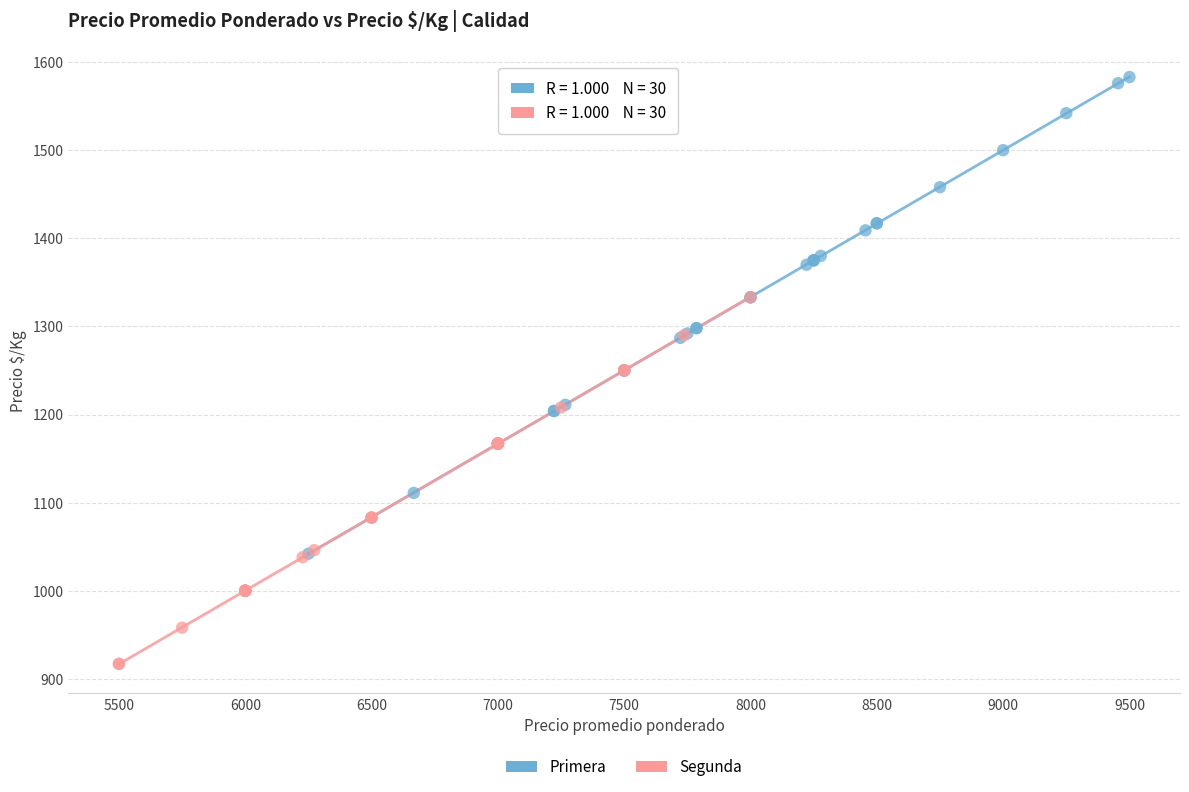

Which series reaches the minimum Y coordinate?

Segunda